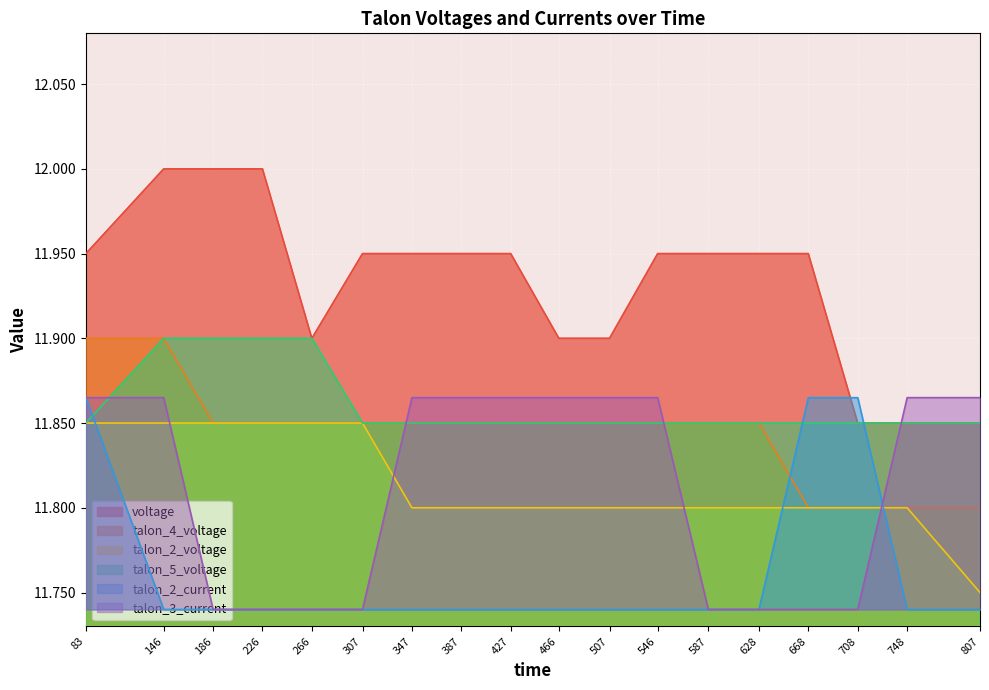

Which series has the widest spread of values?

voltage